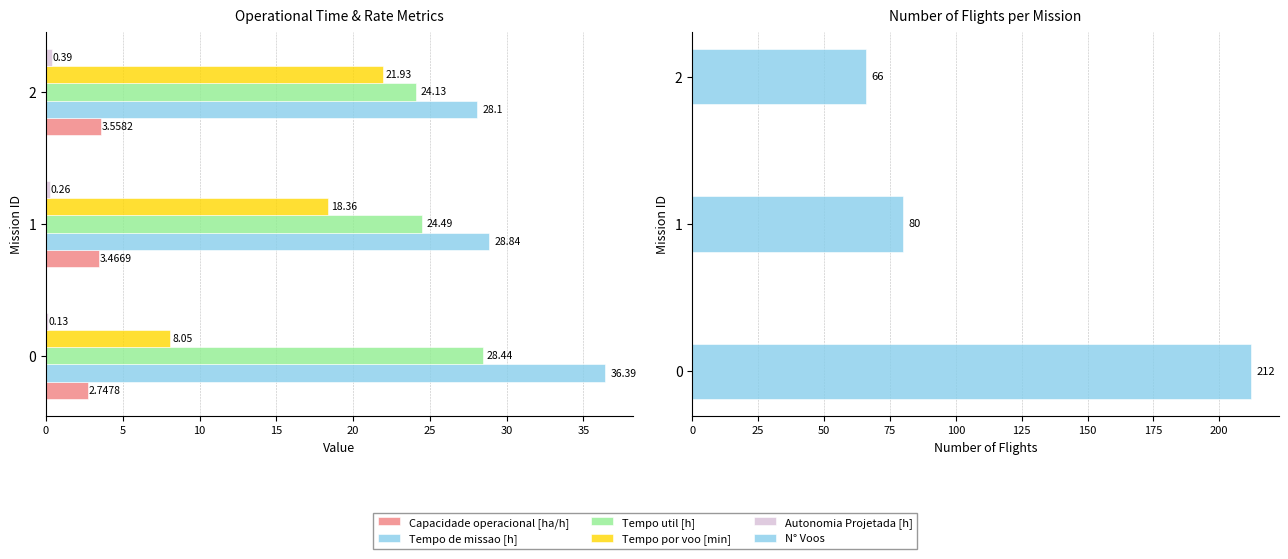

How many values in the N° Voos series exceed 80?

1